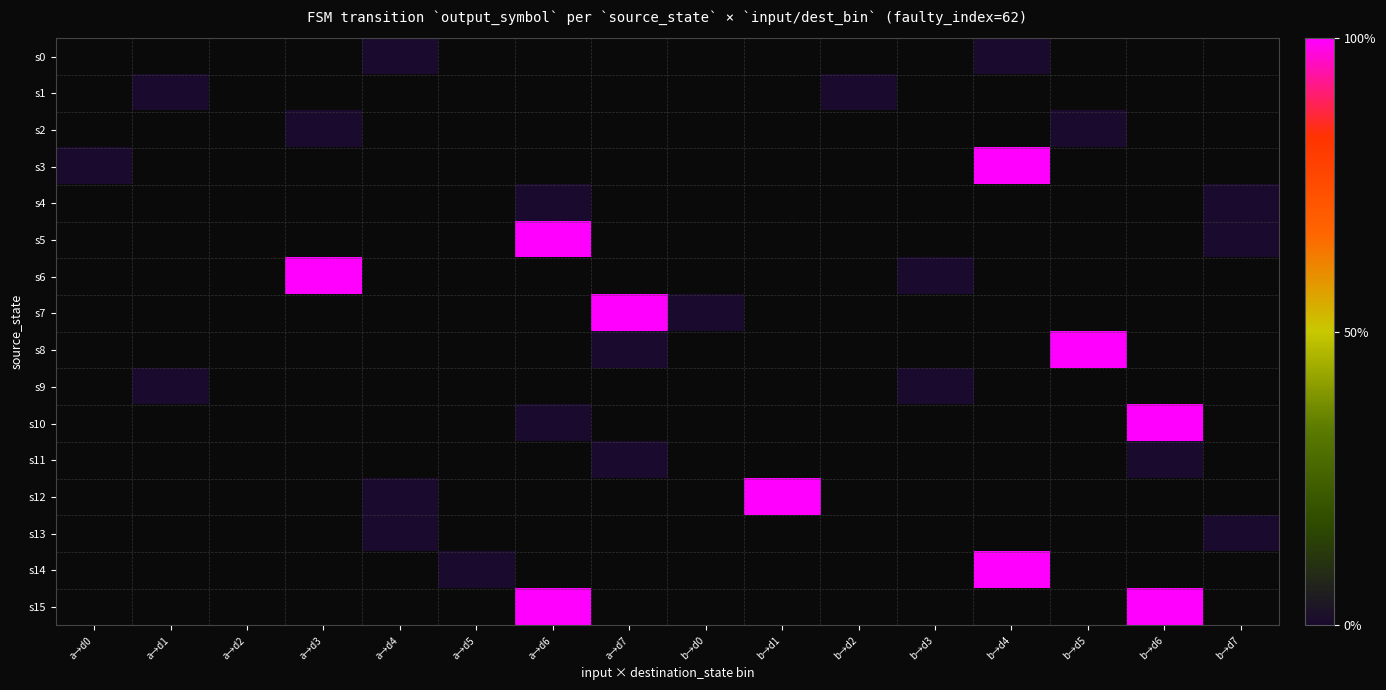

At which label is s3 closest to 0?

a→d0